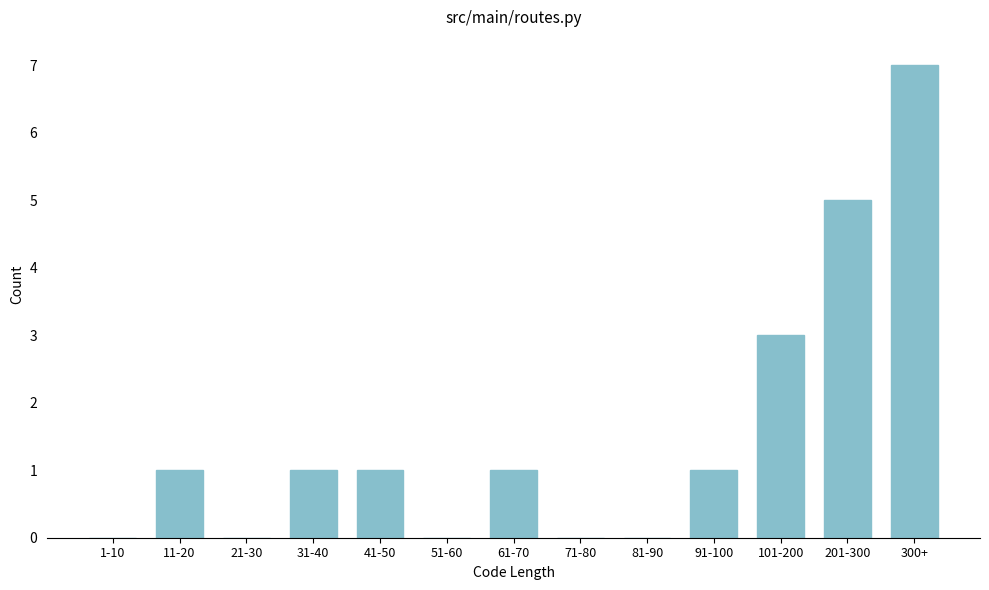

Reading left to right, list all the values displayed in this chart.

1-10=0	11-20=1	21-30=0	31-40=1	41-50=1	51-60=0	61-70=1	71-80=0	81-90=0	91-100=1	101-200=3	201-300=5	300+=7